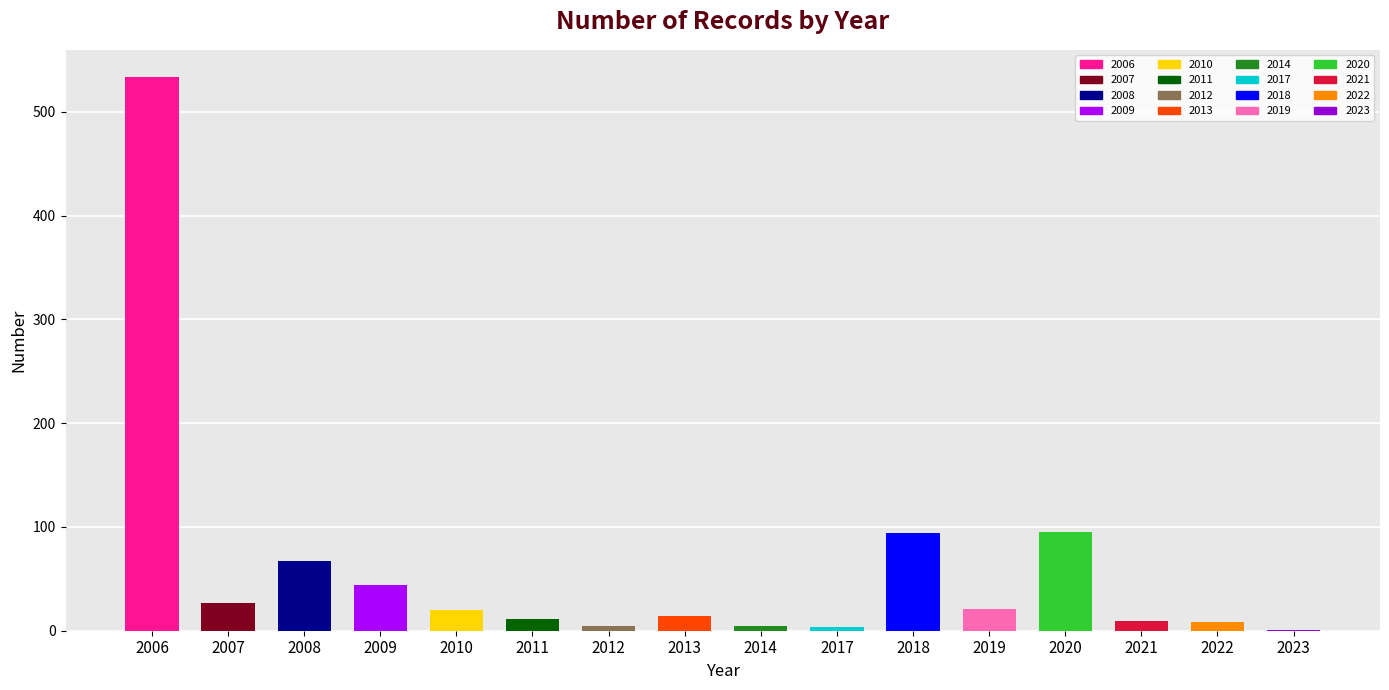

At which label does the data first exceed 20?

2006